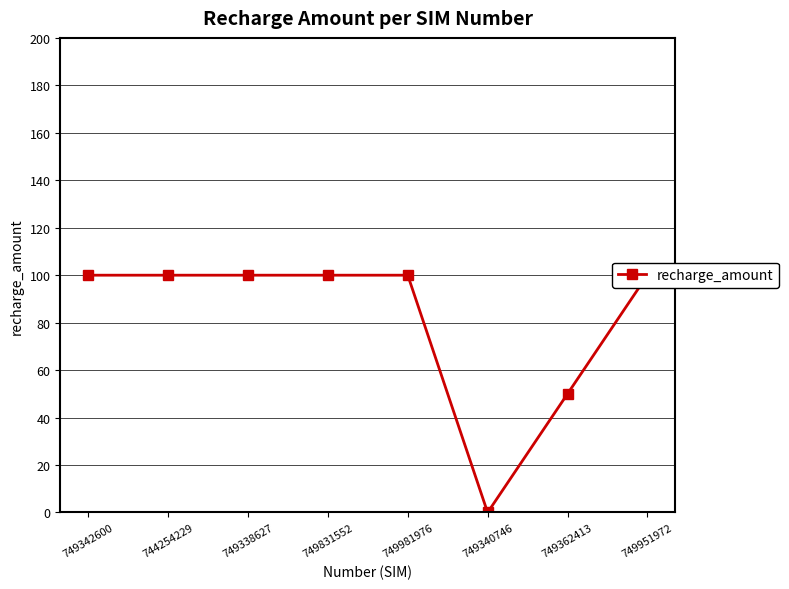

The chart shows a value of 63 at 749951972. True or false?

False